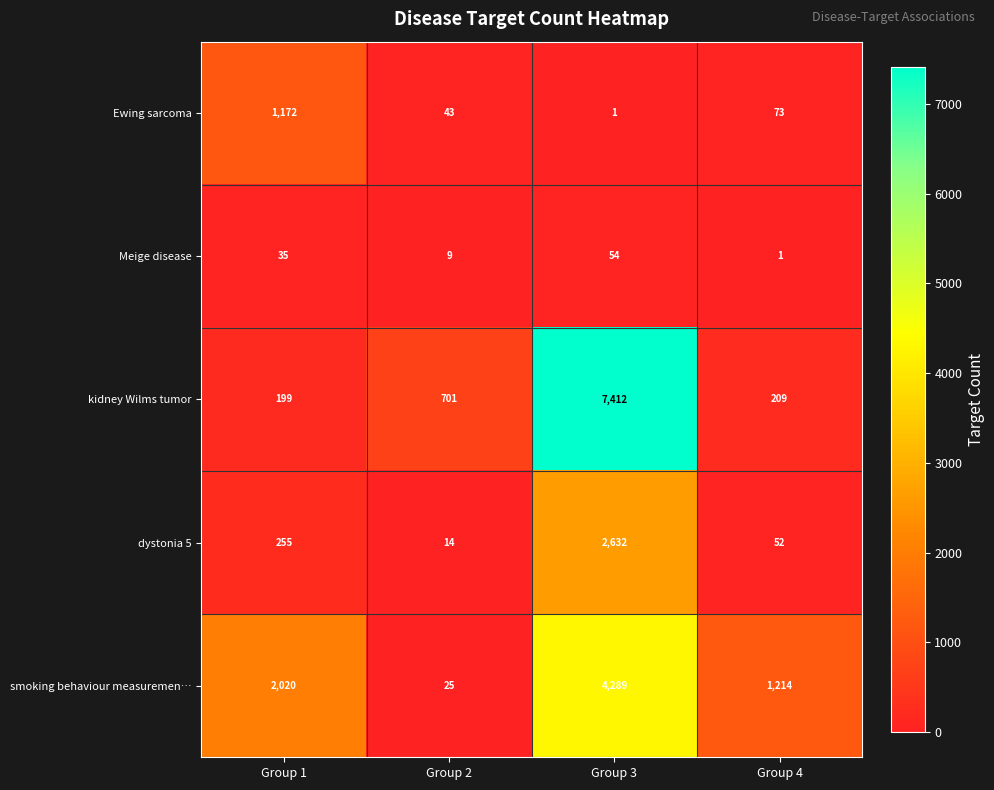

Is it true that smoking behaviour measuremen… equals 1214 at Group 4?

True